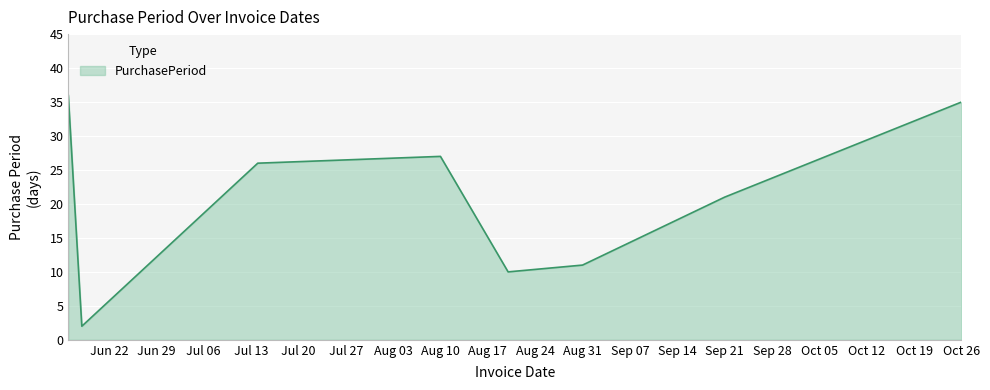

What is the difference between the maximum and minimum values?

34